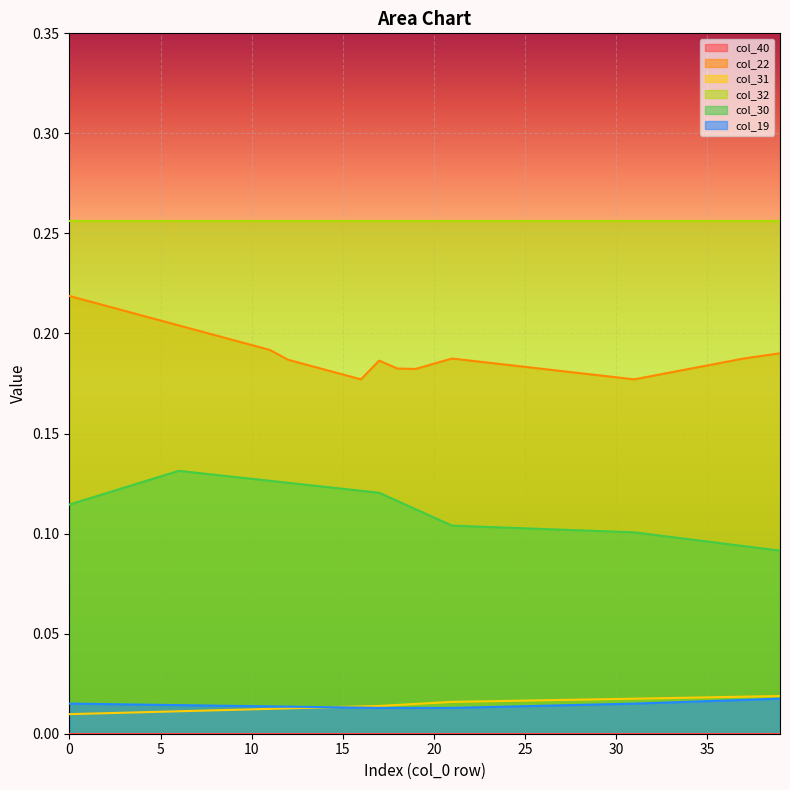

How many col_22 values are between 0 and 1?

40